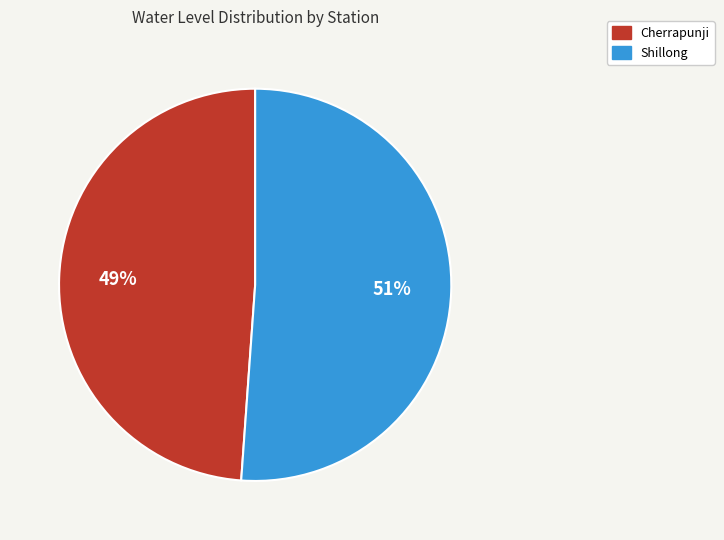

Is it true that Cherrapunji is 37% of the pie?

False